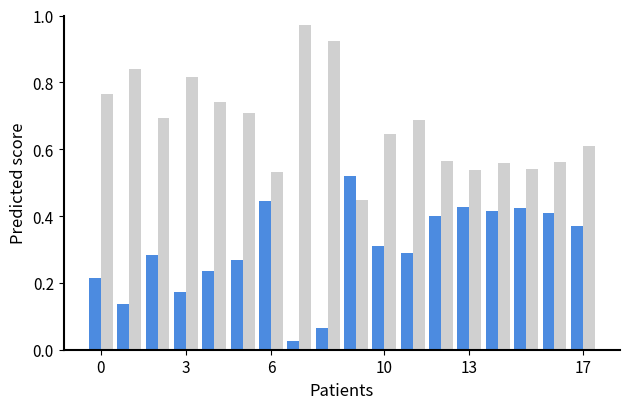

Count the number of data series in this chart.

2